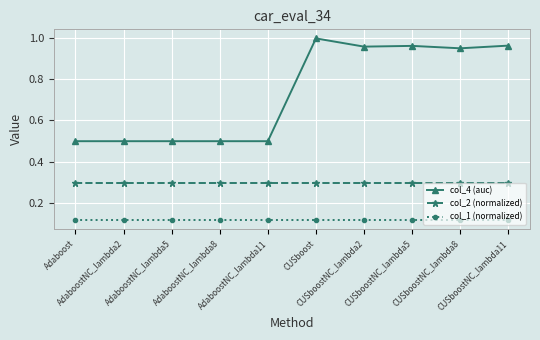

True or false: col_4 (auc) and col_2 (normalized) intersect in this chart.

False